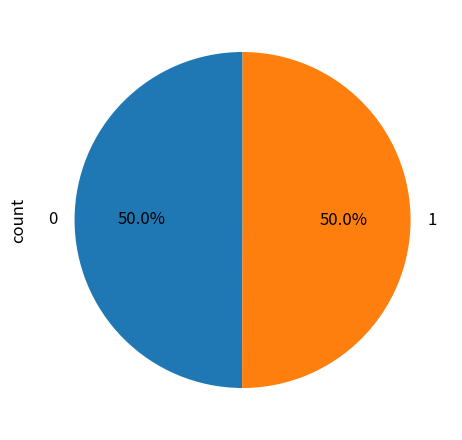

Count the number of slices in the pie.

2